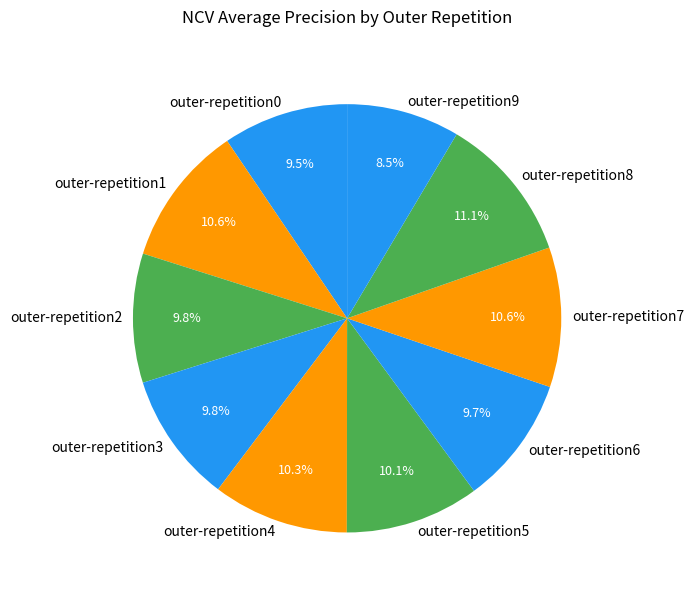

Is there a majority slice in this chart?

No